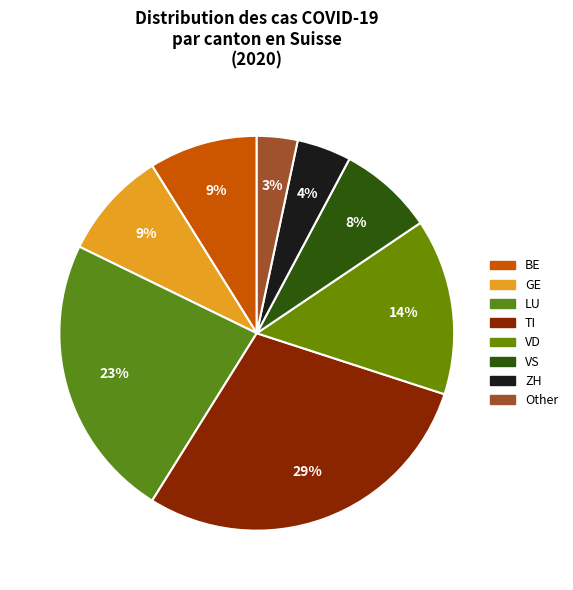

Count the number of slices in the pie.

8